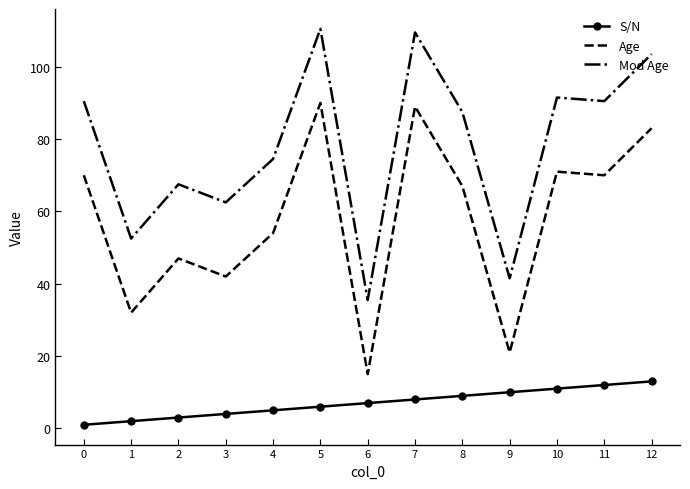

True or false: S/N and Age cross at least once.

False